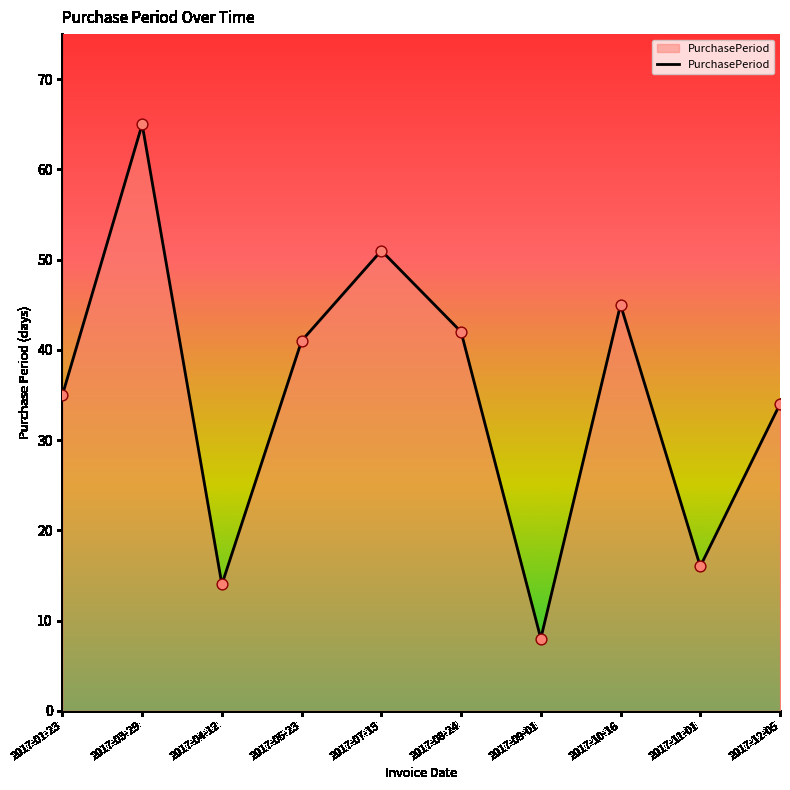

What is the ratio of the value at 2017-04-12 to the value at 2017-03-29?

0.2